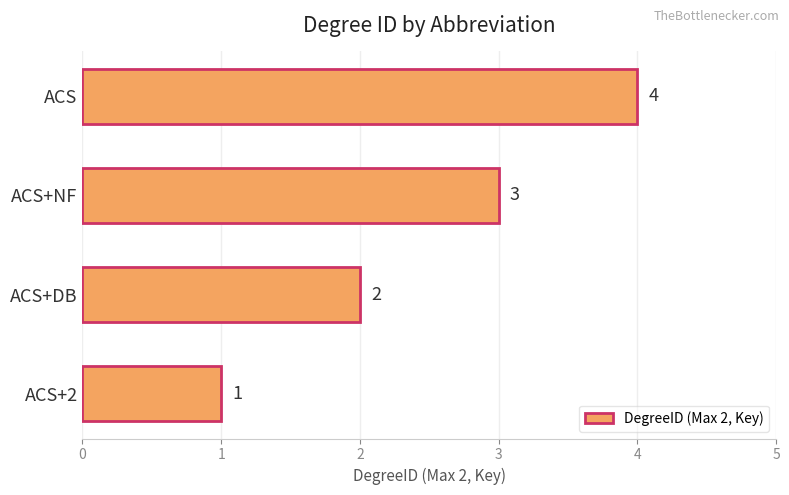

What is the sum of all values?

10